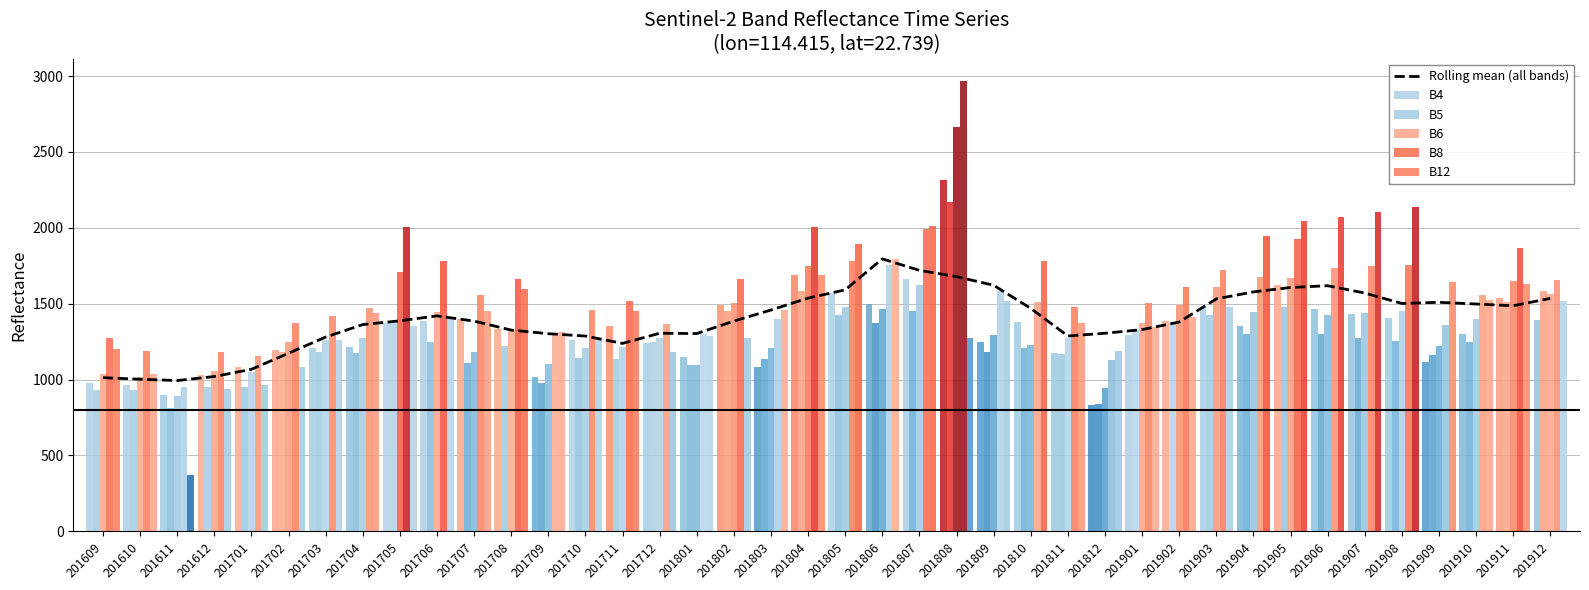

What is the average value of the B5 series?

1247.5